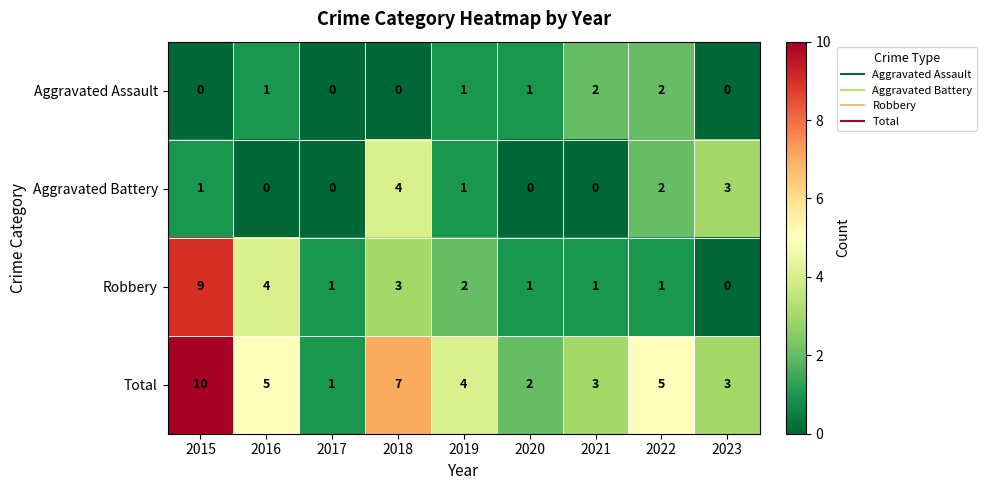

What is the sum of all Total values?

40